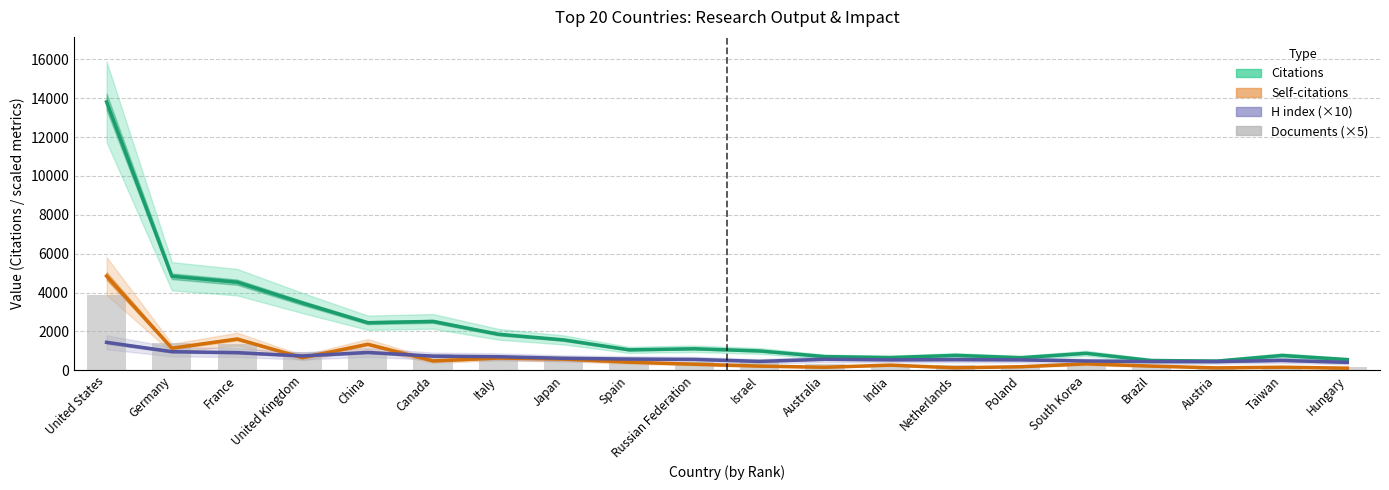

What is the label of the 3rd bar from the left?

France